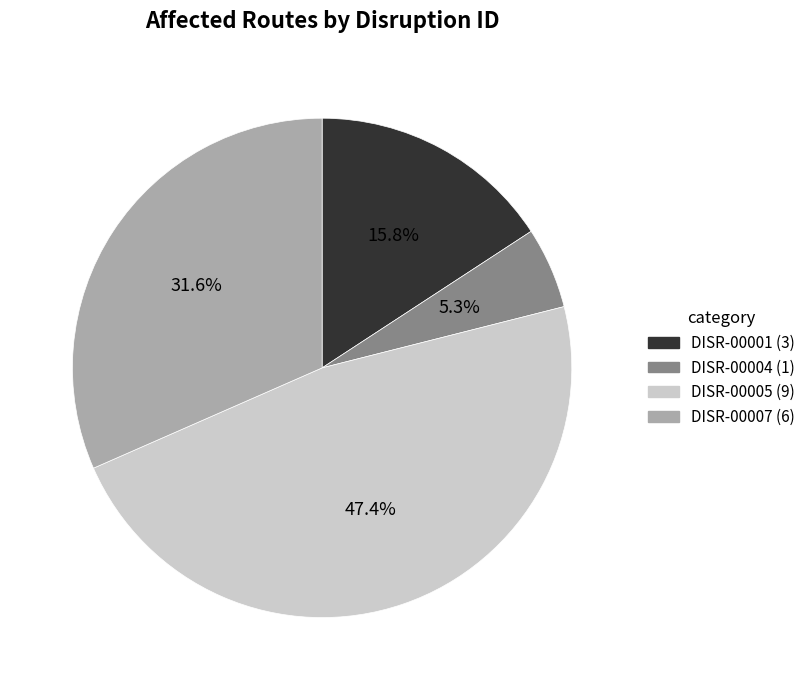

Which slice is the largest?

DISR-00005